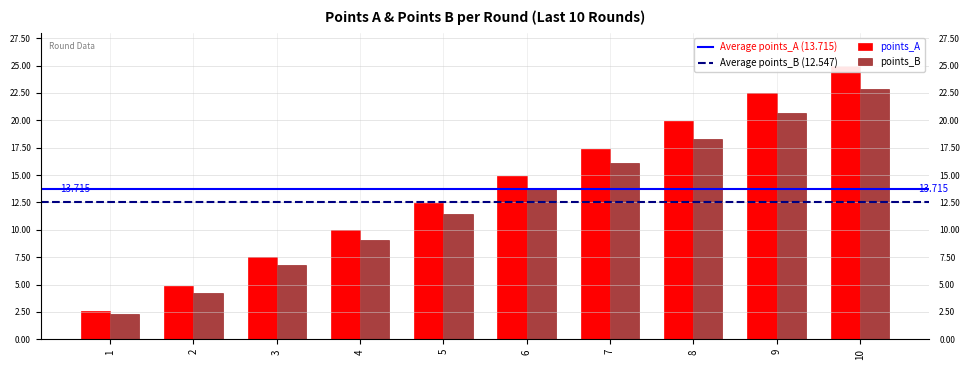

Is it true that points_A equals 5.6 at 9?

False